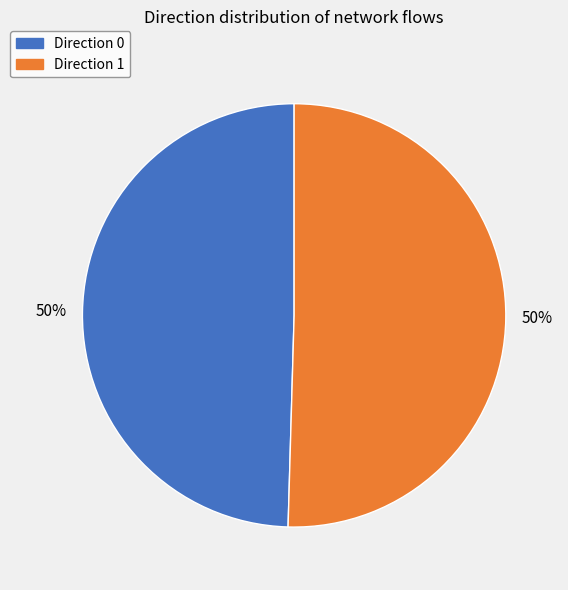

How many segments does this pie chart have?

2